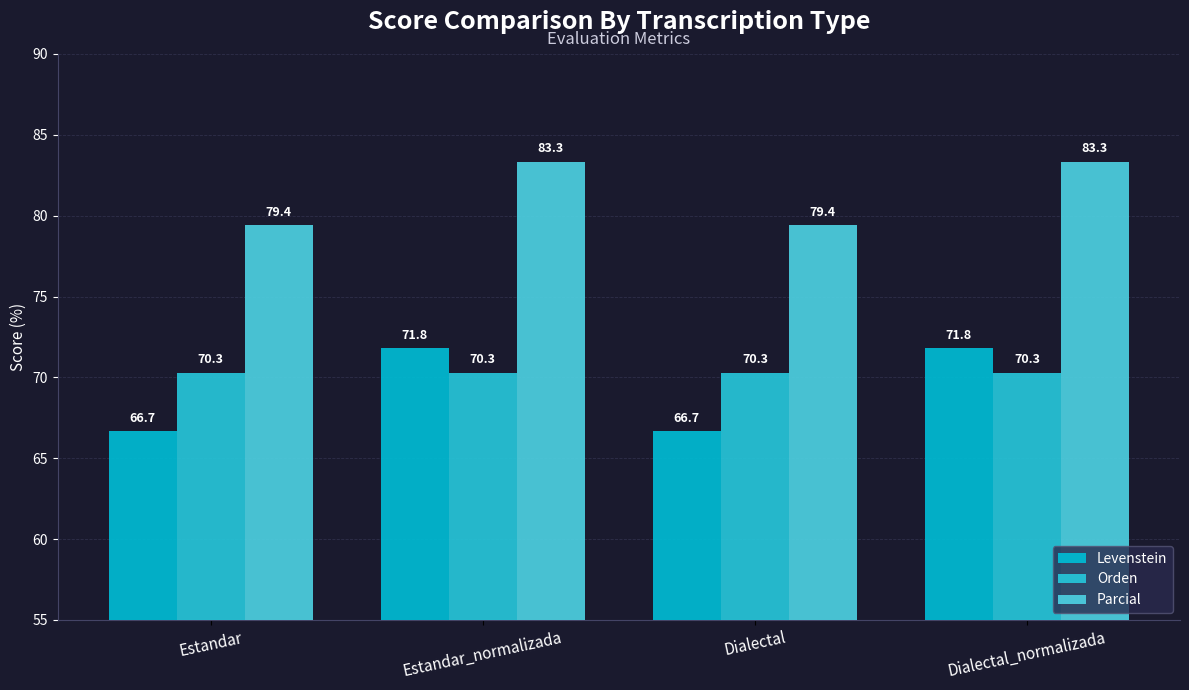

Is it true that Levenstein equals 66.7 at Estandar?

True